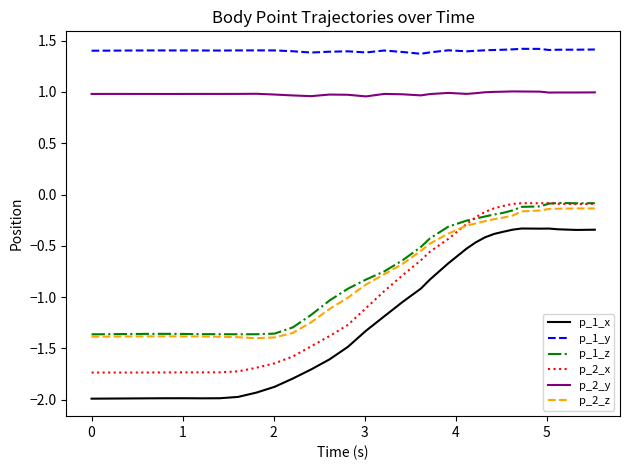

True or false: p_1_y and p_1_x cross at least once.

False